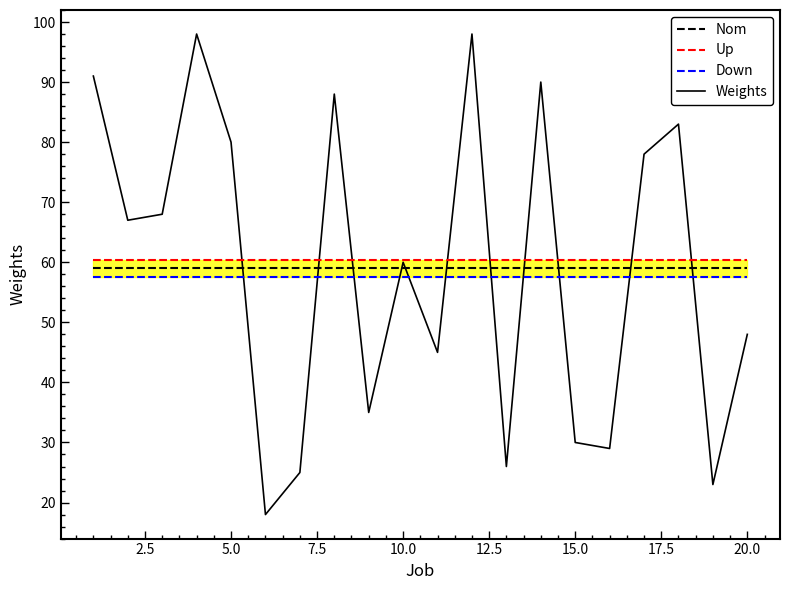

How many data points in Weights are above 67?

9